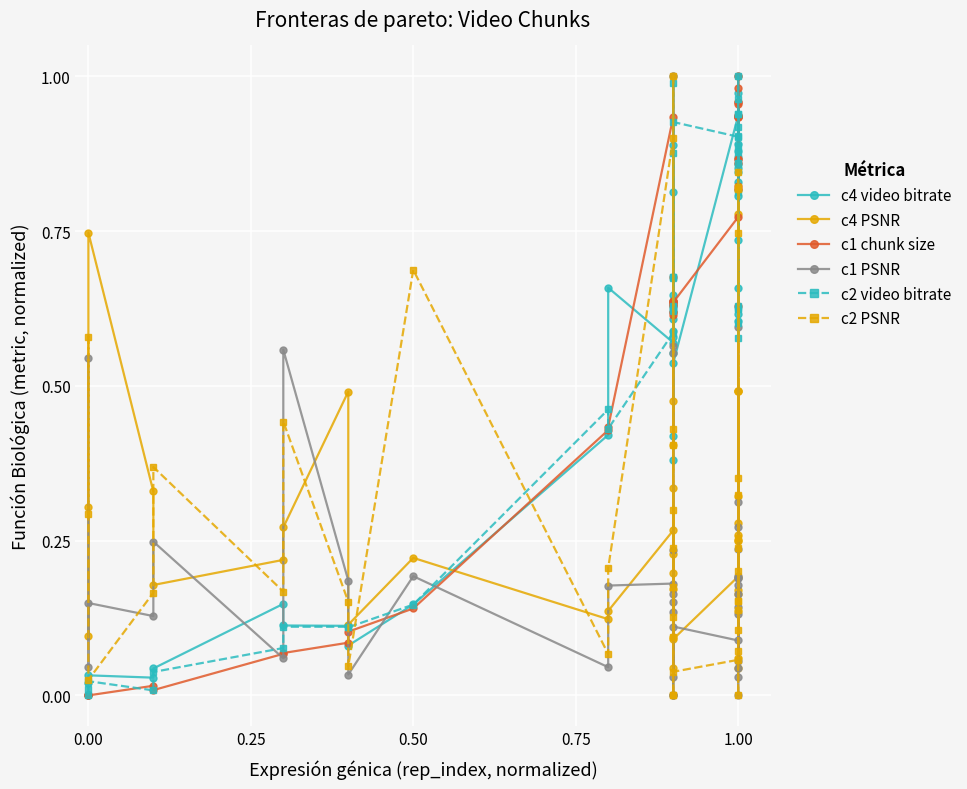

How many values in the c1 chunk size series exceed 0?

39